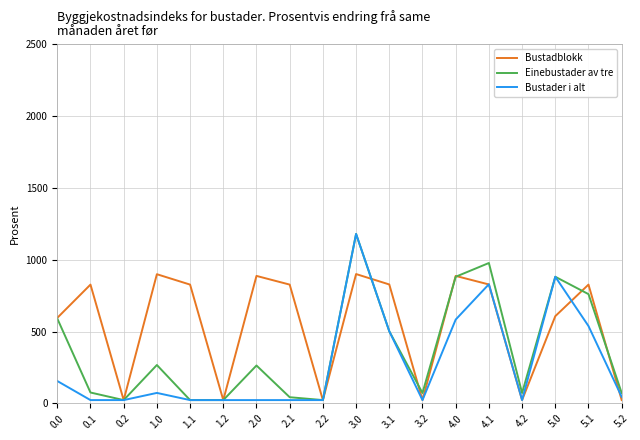

True or false: Einebustader av tre has a value of 591.4 at 0.0.

True